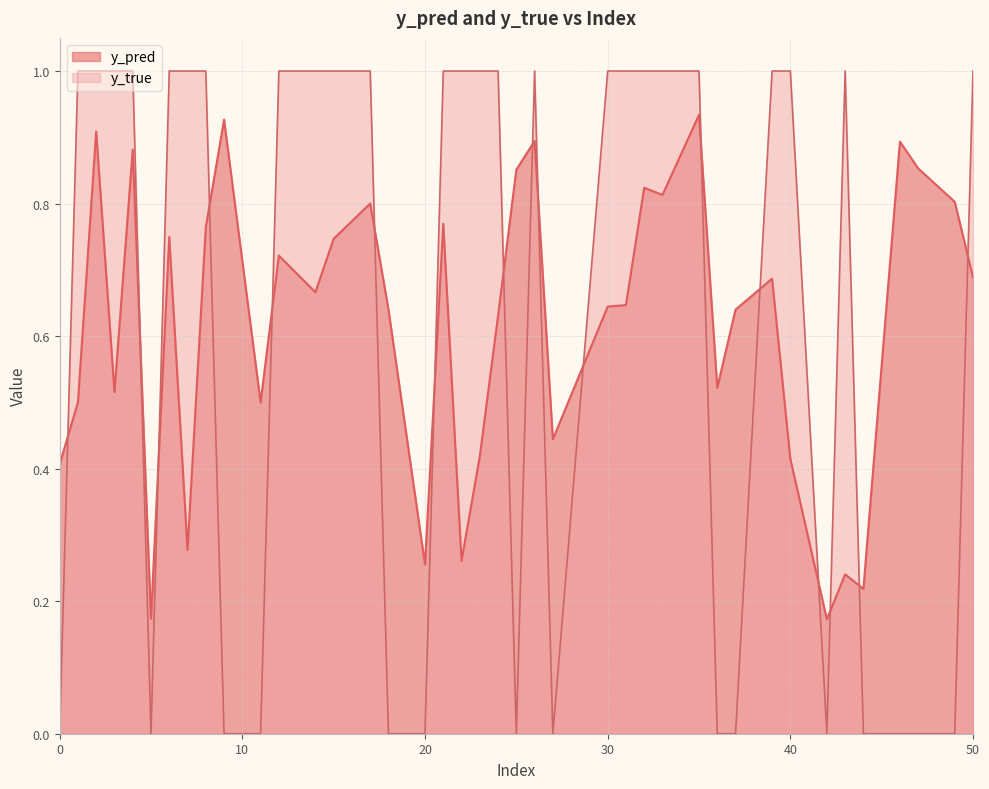

Which series has the widest spread of values?

y_true